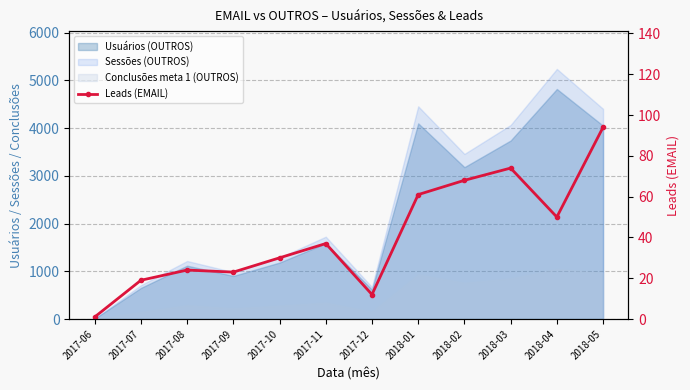

What is the change in value from 2018-03 to 2018-05?

+20